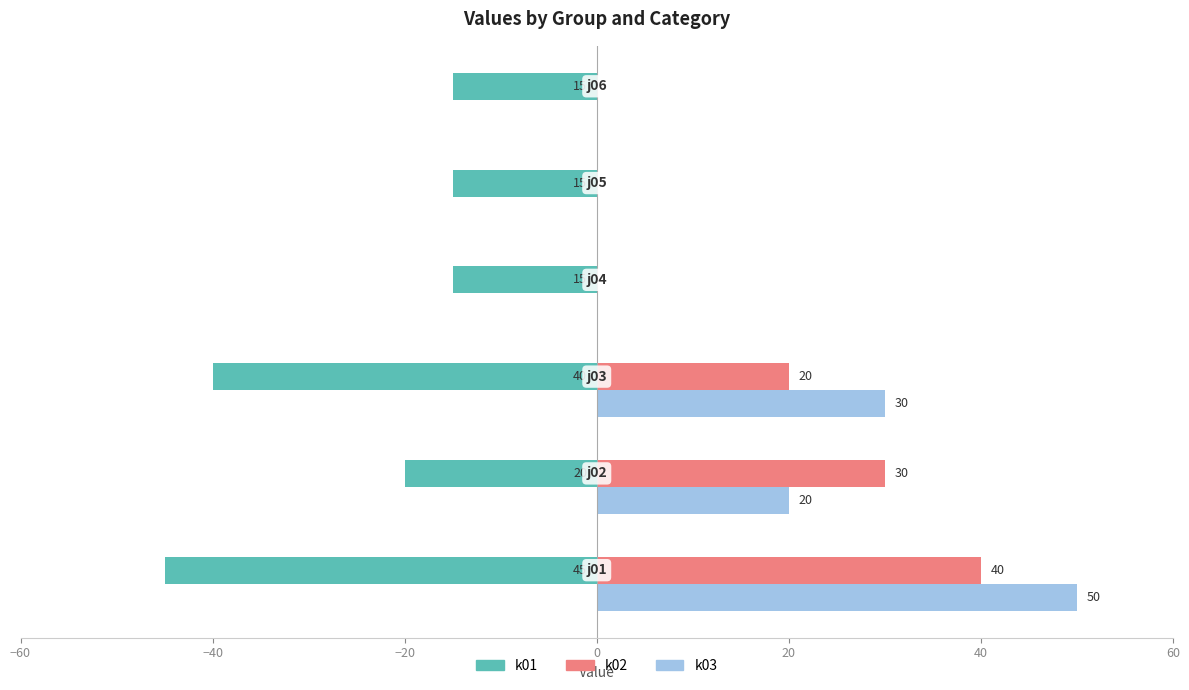

What is the maximum value for k03?

50